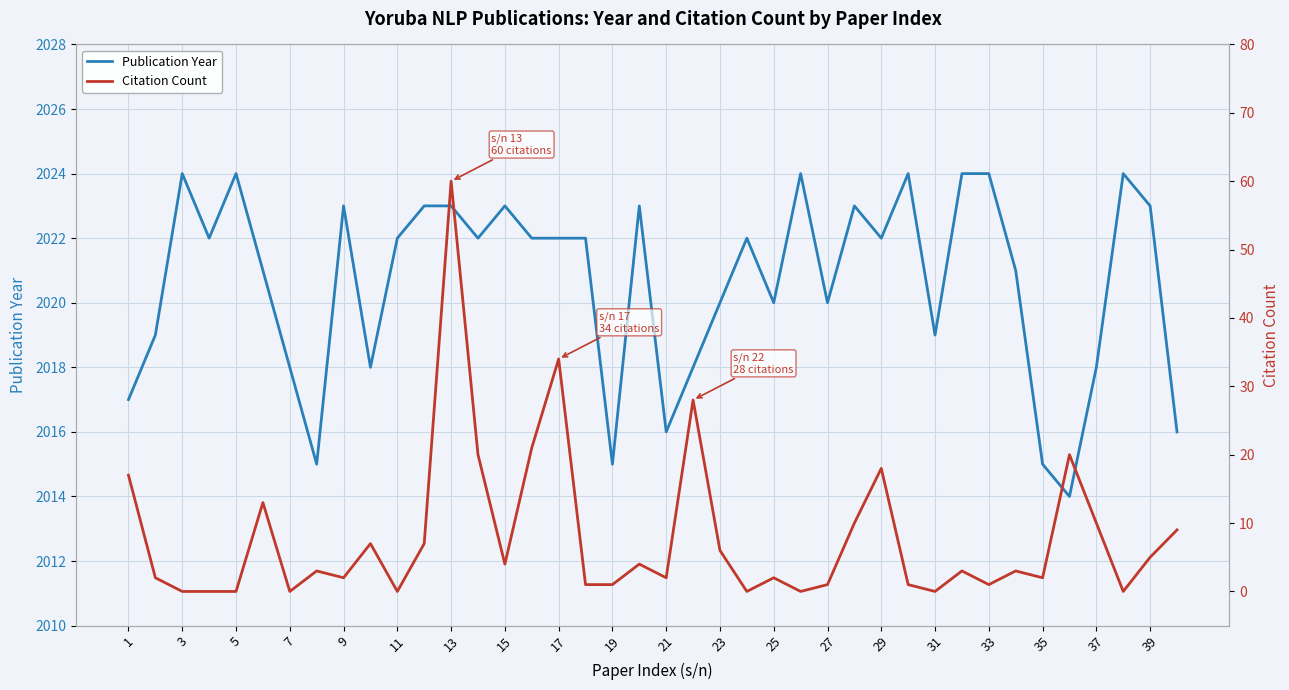

What is the value of the Publication Year point at the 27th from the left?

2020